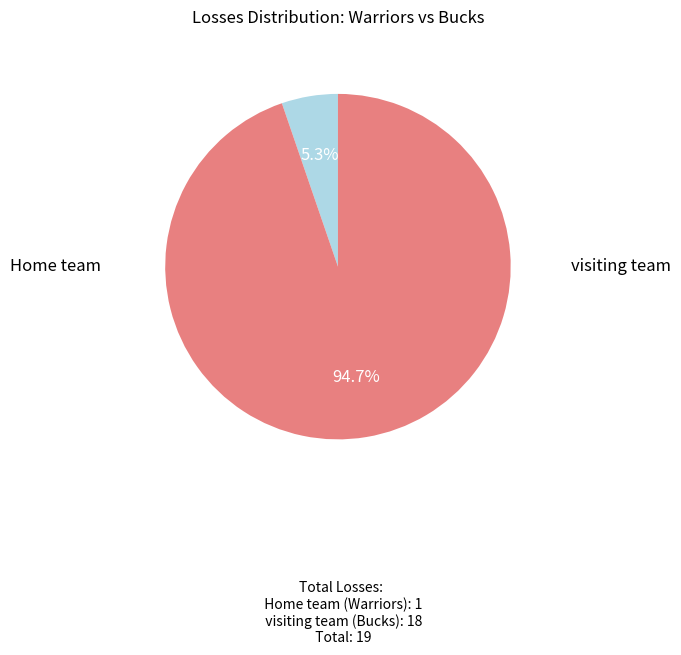

How many segments does this pie chart have?

2